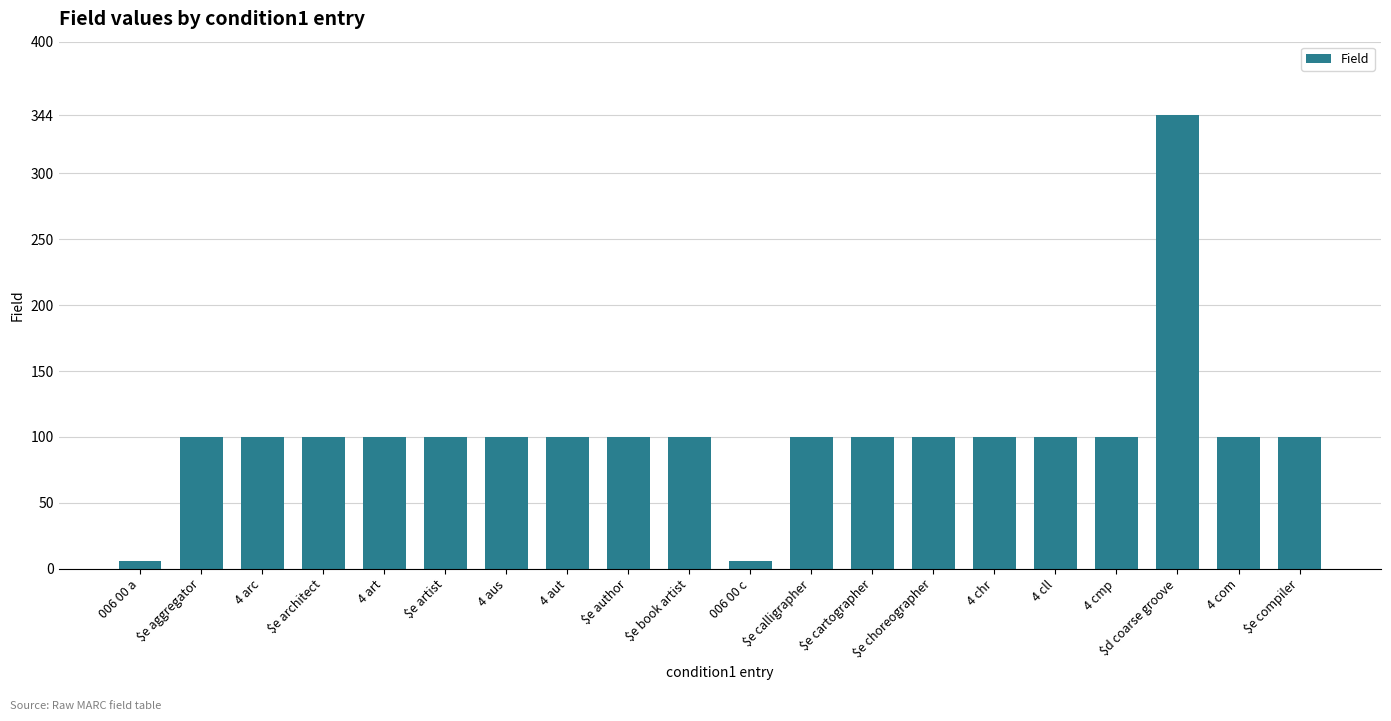

Which label corresponds to the largest value in the chart?

$d coarse groove